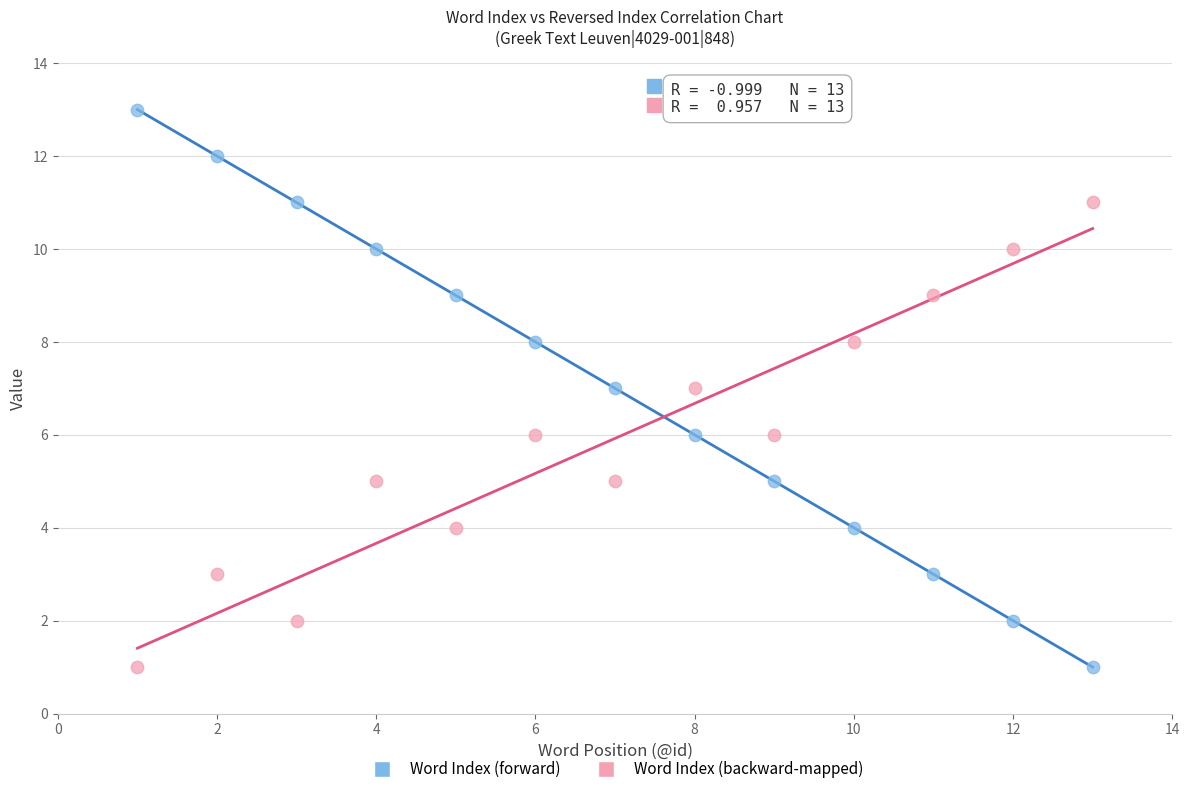

Which series has the widest spread of Y values?

Word Index (forward)